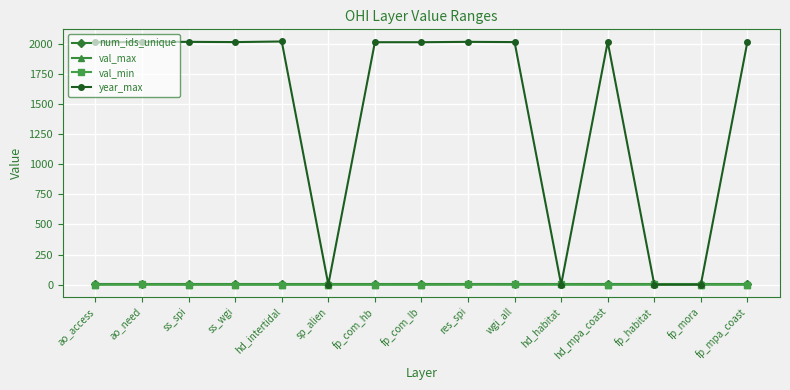

True or false: year_max has more than 0 interior local peaks.

True